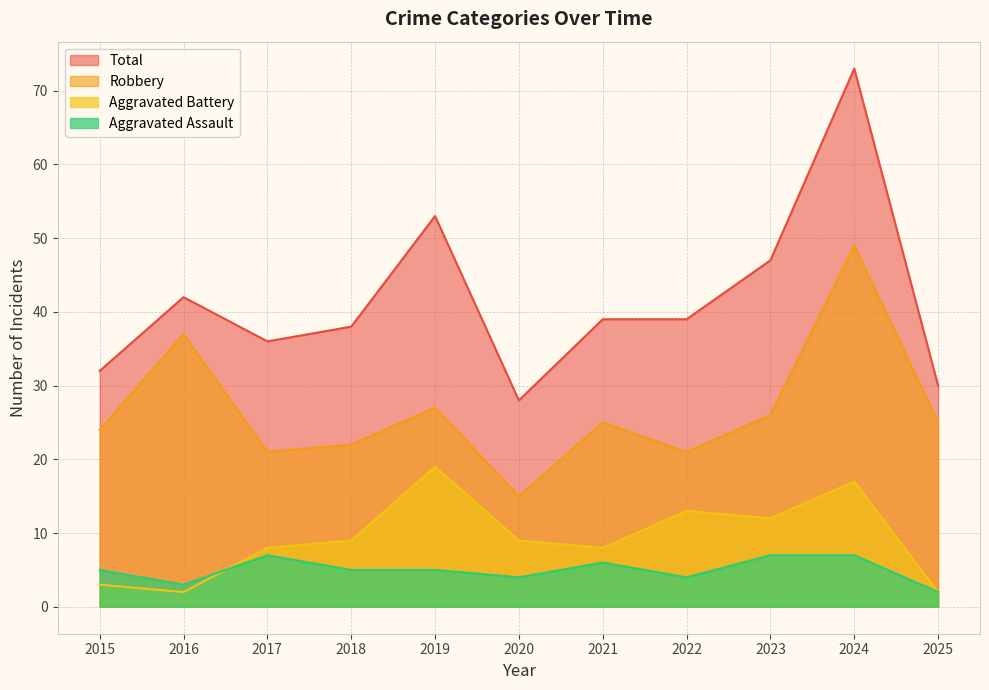

True or false: Total has a value of 39 at 2022.

True